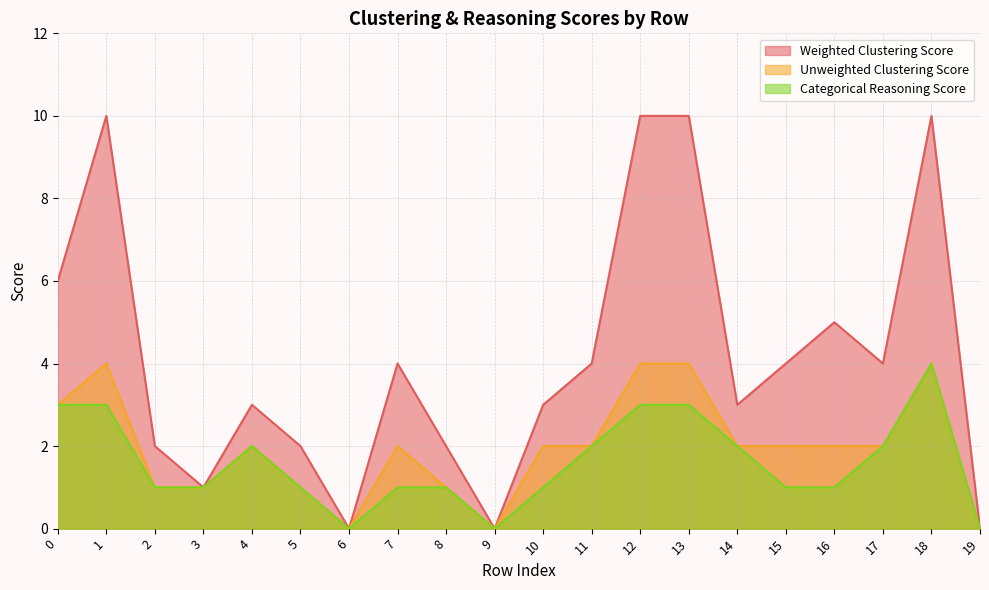

What is the average value of the Categorical Reasoning Score series?

2